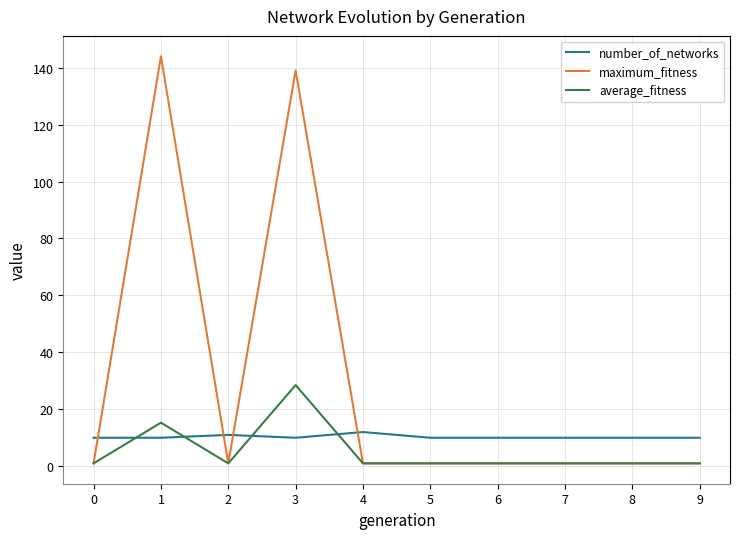

Reading left to right, what are all the values shown in this chart?

number_of_networks: 0=10.0	1=10.0	2=11.0	3=10.0	4=12.0	5=10.0	6=10.0	7=10.0	8=10.0	9=10.0
maximum_fitness: 0=1.0	1=144.0	2=1.0	3=139.0	4=1.0	5=1.0	6=1.0	7=1.0	8=1.0	9=1.0
average_fitness: 0=1.0	1=15.3	2=1.0	3=28.5	4=1.0	5=1.0	6=1.0	7=1.0	8=1.0	9=1.0